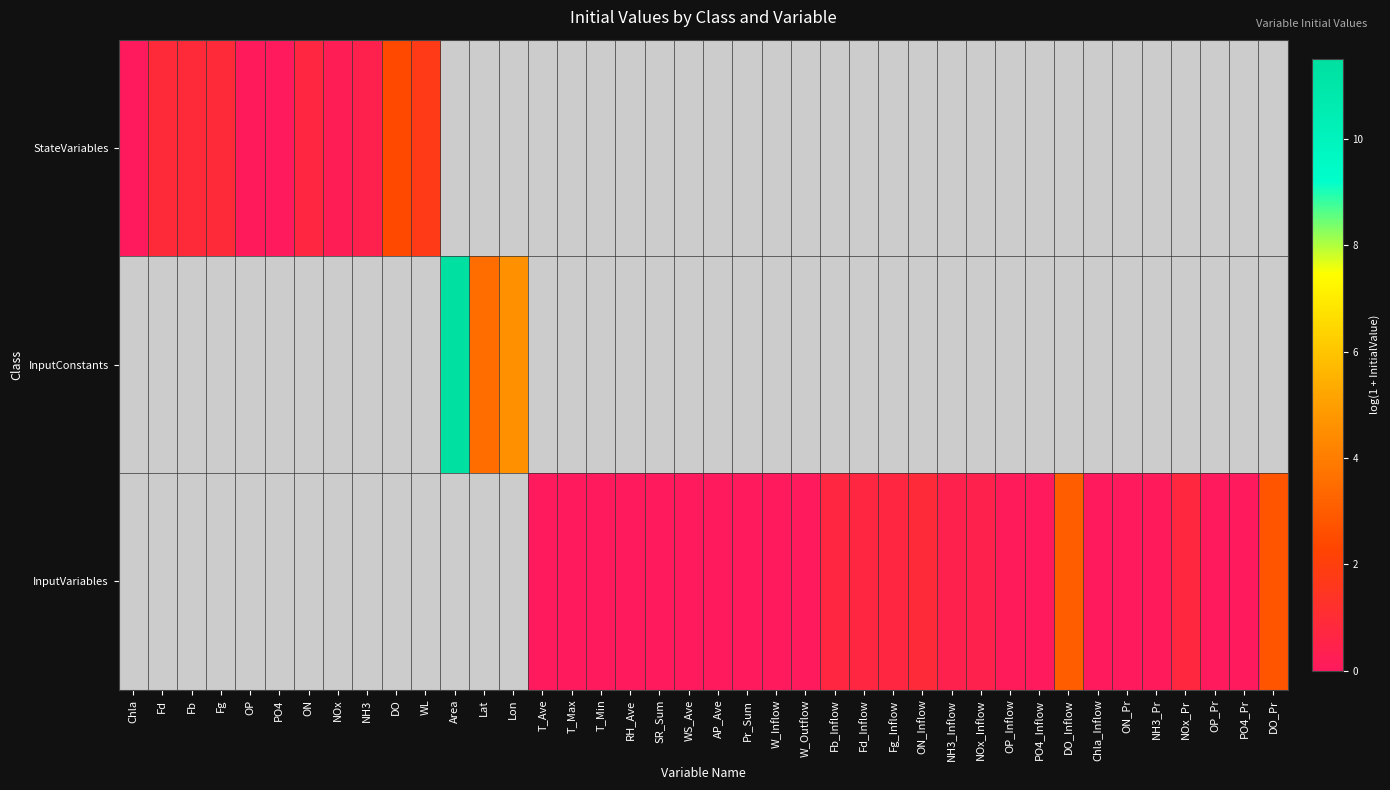

How many positive values does the InputConstants series have?

3